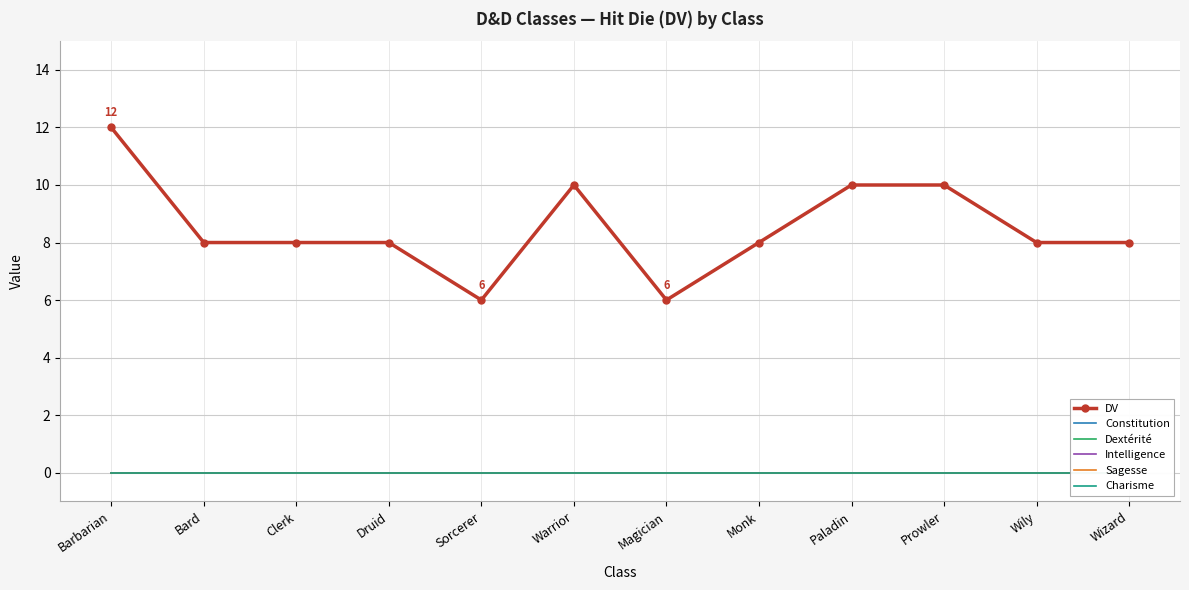

Is it true that Charisme equals 0 at Barbarian?

True